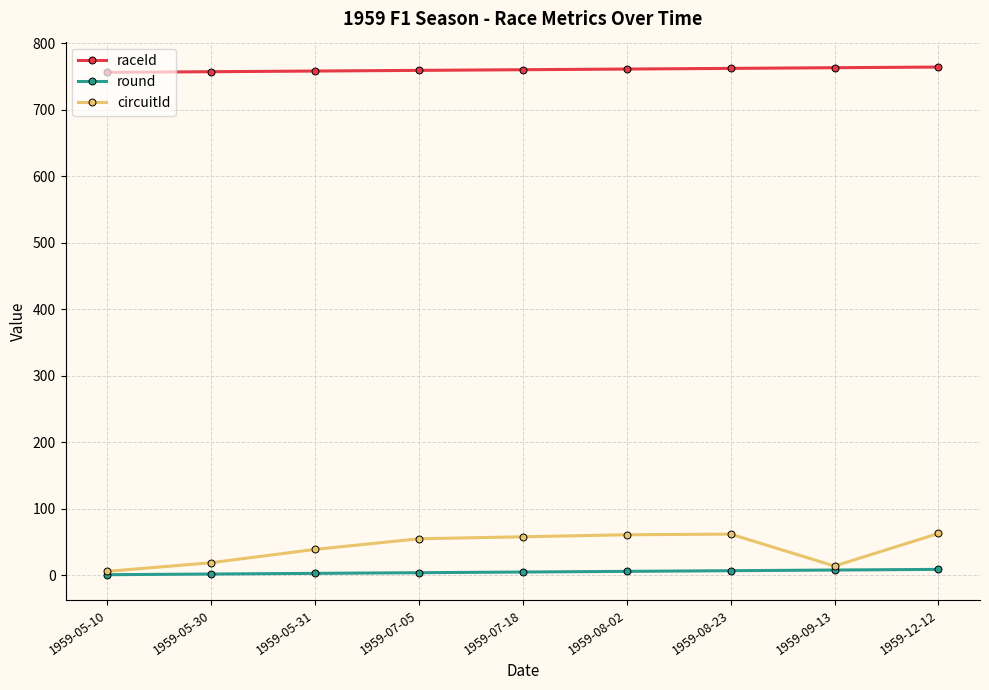

How many values in the round series are below 5?

4